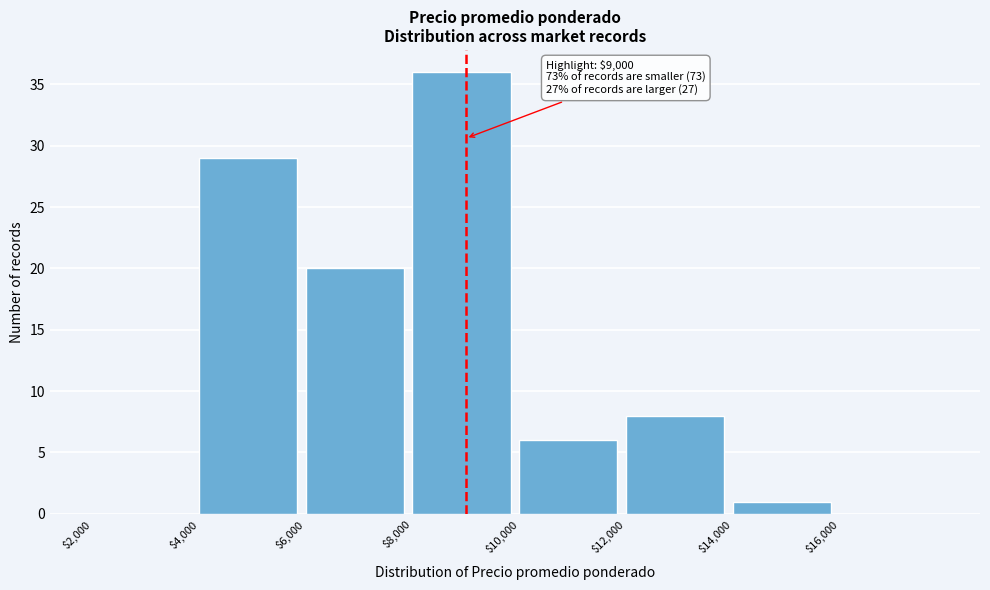

Which range on the x-axis has the tallest bar?

8000 to 10000